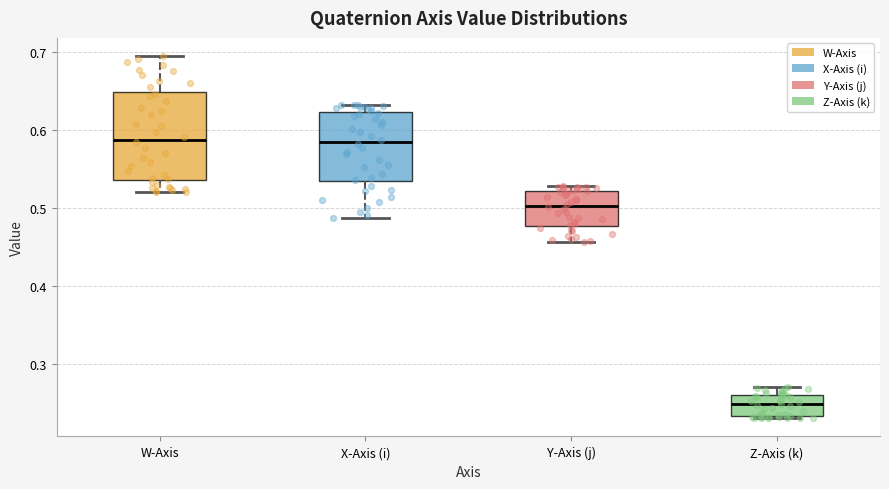

Which box is the tallest, from its lower edge to its upper edge?

W-Axis